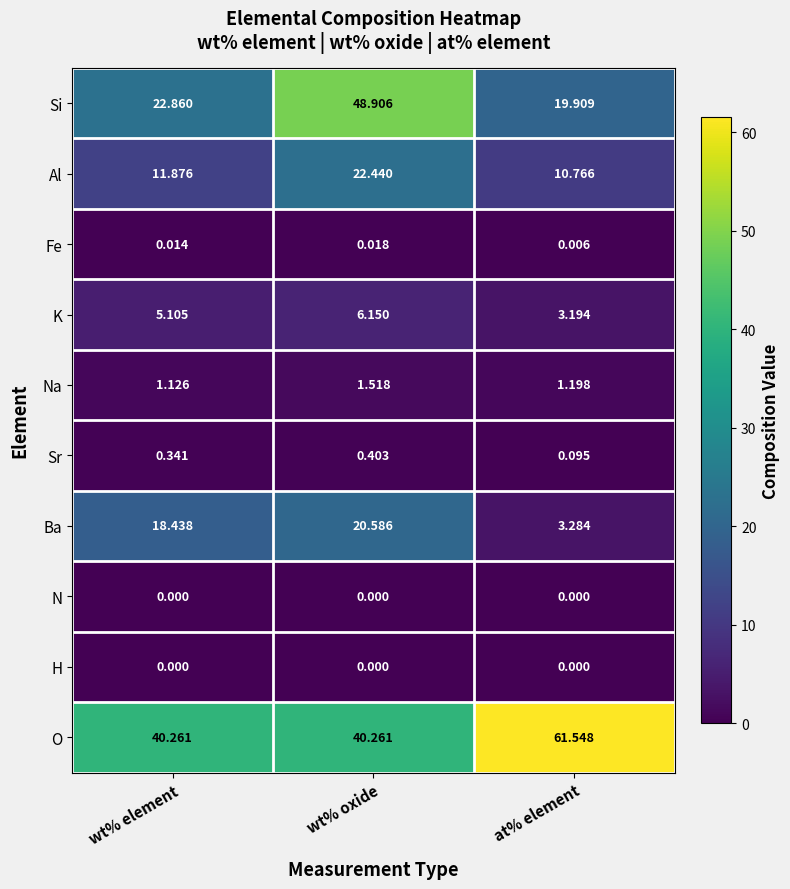

At which label is Na closest to 1?

wt% element